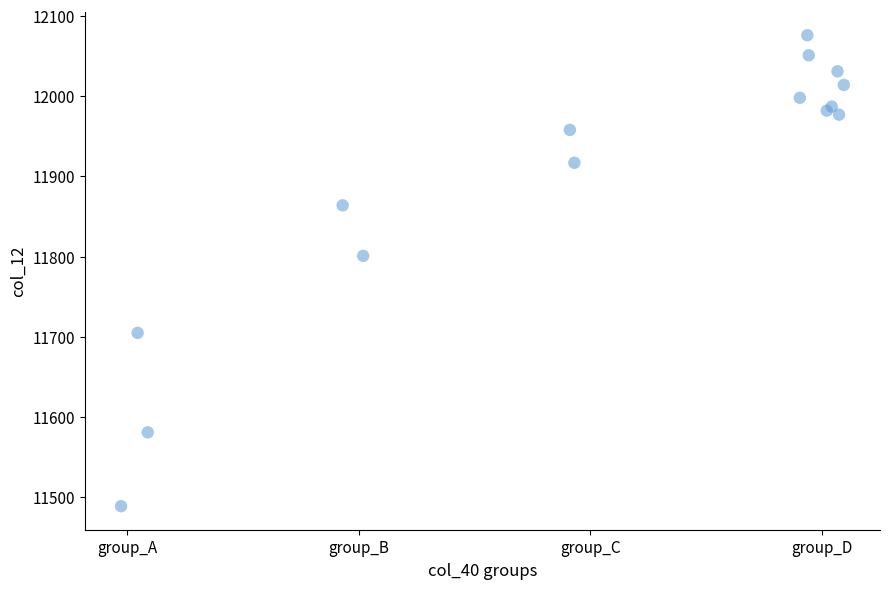

What Y value in the scatter plot is closest to 11782?

11801